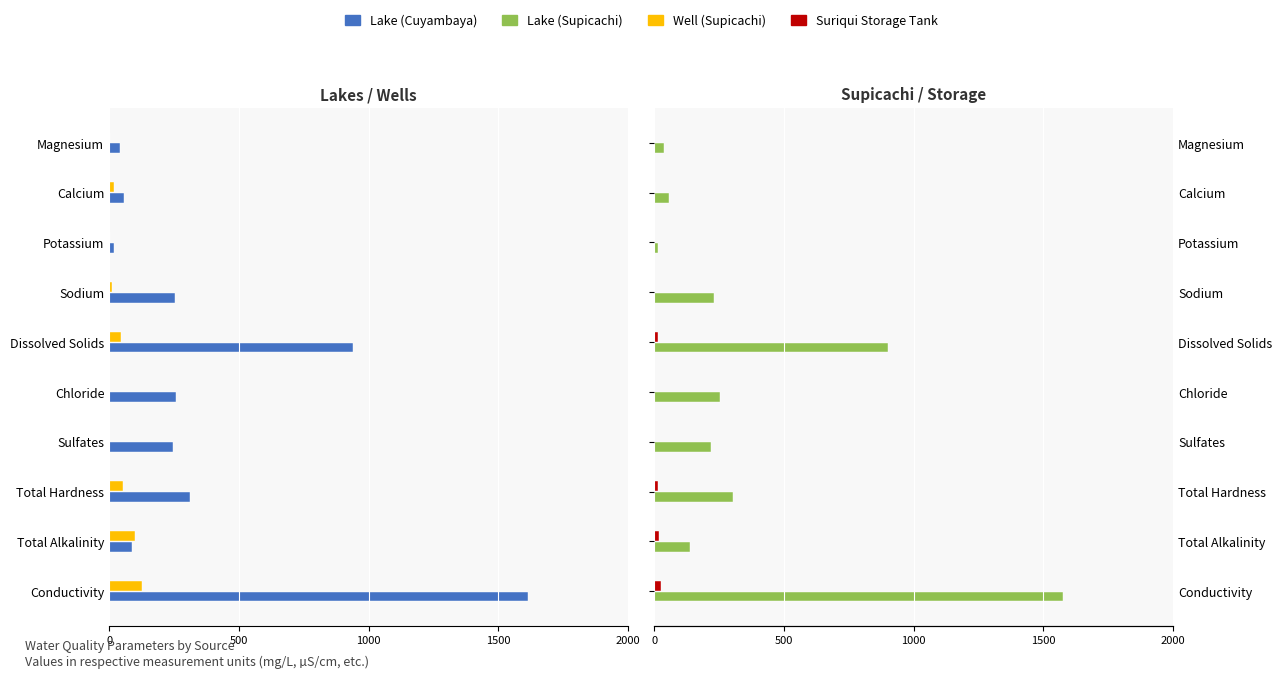

What are all the series names shown in the legend?

Lake (Cuyambaya), Well (Supicachi), Lake (Supicachi), Suriqui Storage Tank